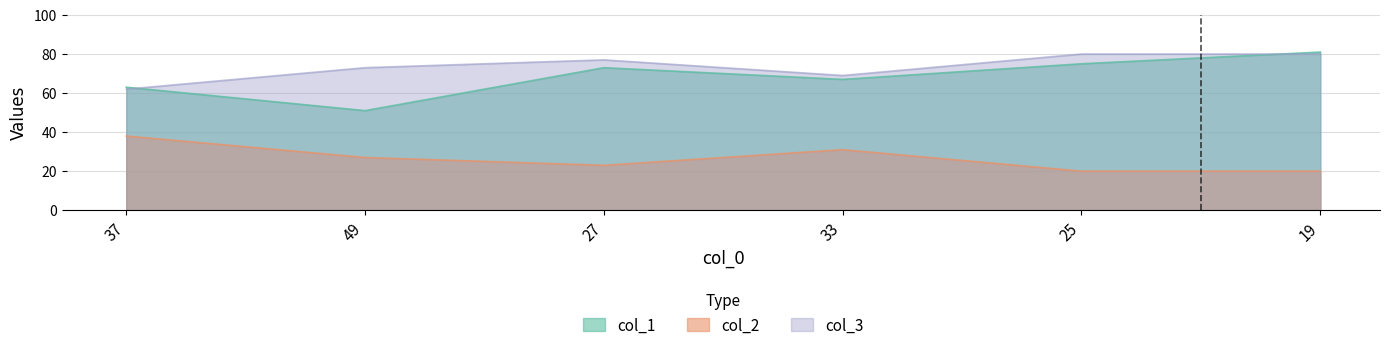

What is the maximum value shown in the chart?

81